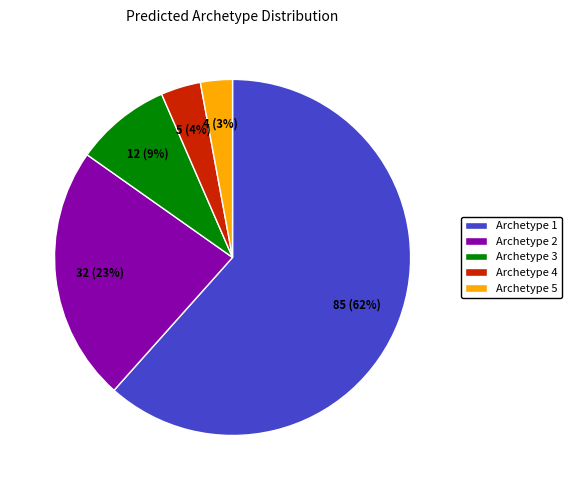

To the nearest percent, what is the combined percentage of Archetype 2 and Archetype 4?

27%